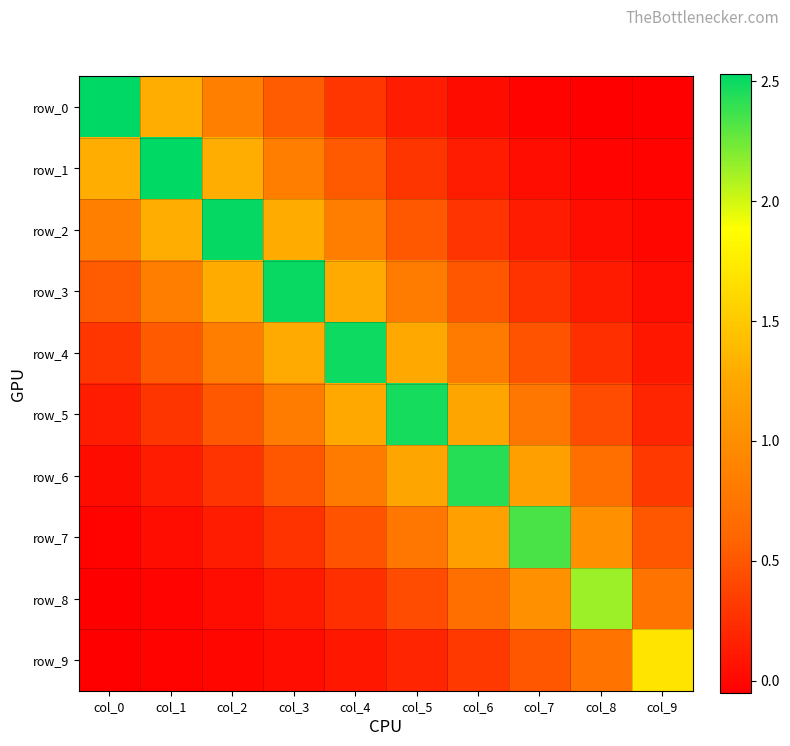

Which has a higher value, col_2 or col_5?

col_2